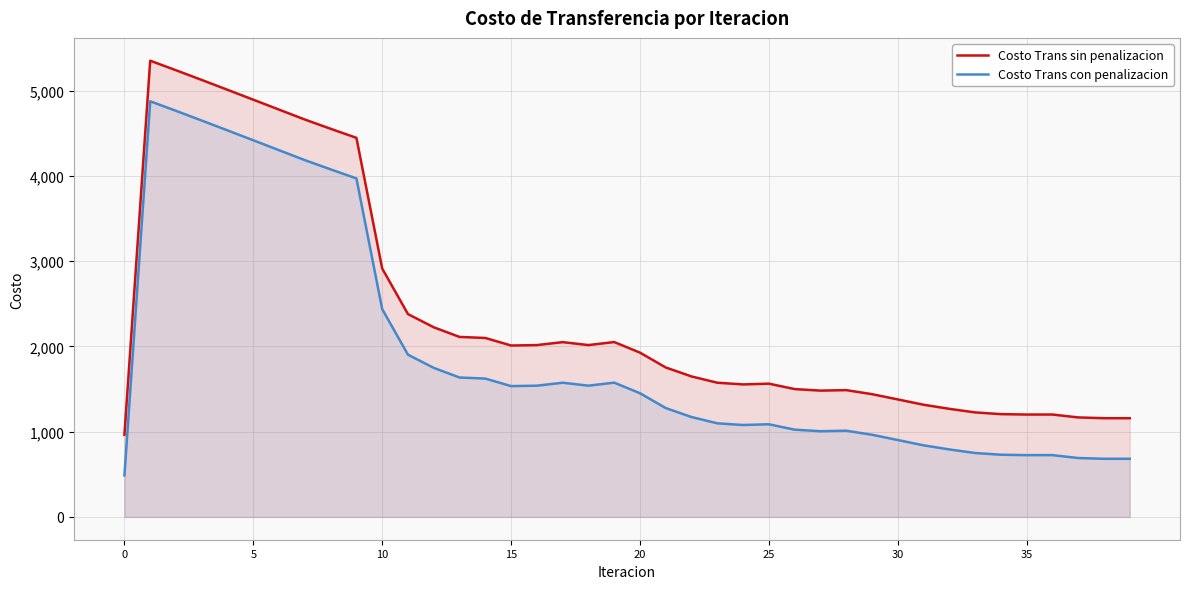

Which series has the largest total across all categories?

Costo Trans sin penalizacion